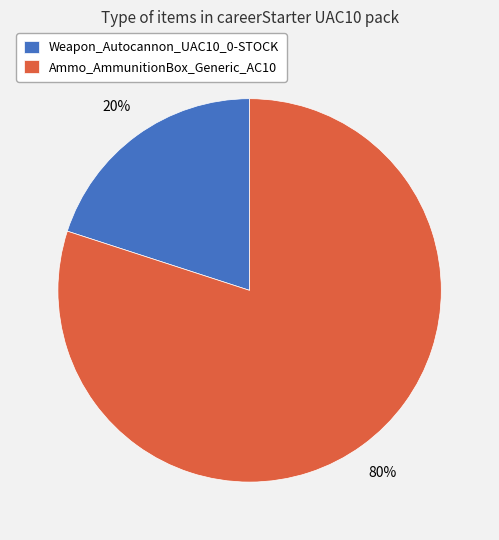

To the nearest percent, what percentage of the pie is Weapon_Autocannon_UAC10_0-STOCK?

20%